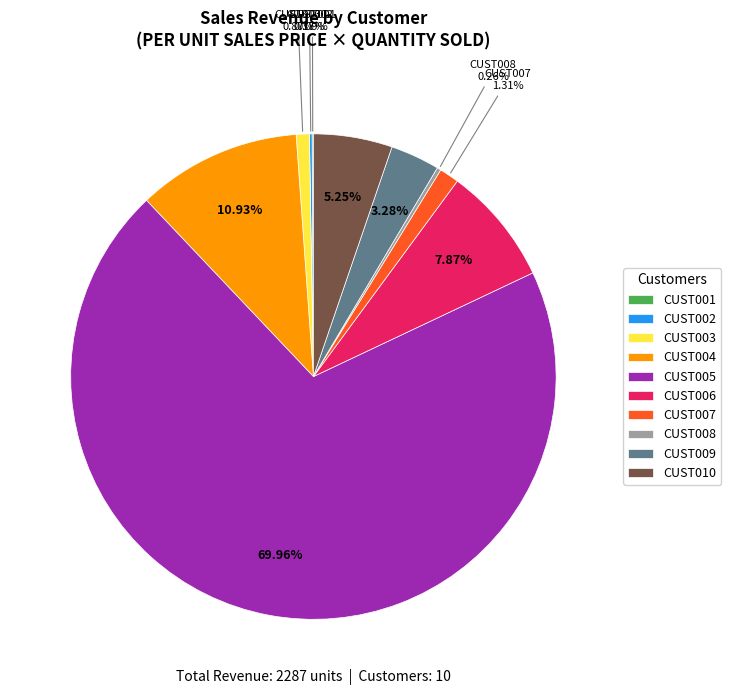

What percentage is the CUST006 slice, to the nearest percent?

8%